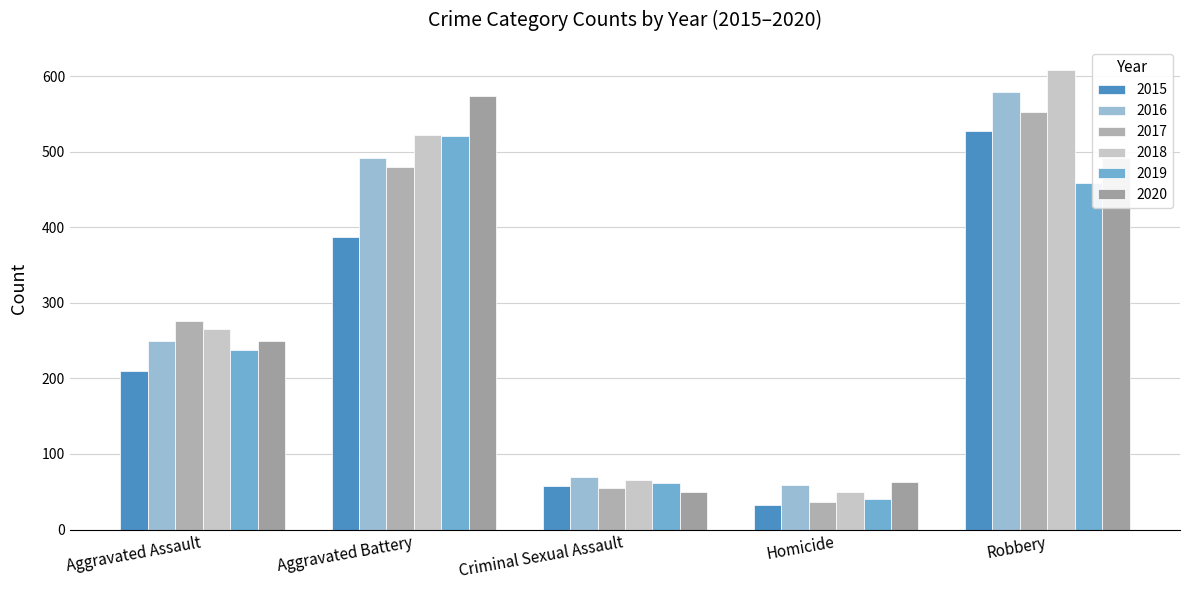

Which has a higher value, Aggravated Battery or Criminal Sexual Assault?

Aggravated Battery